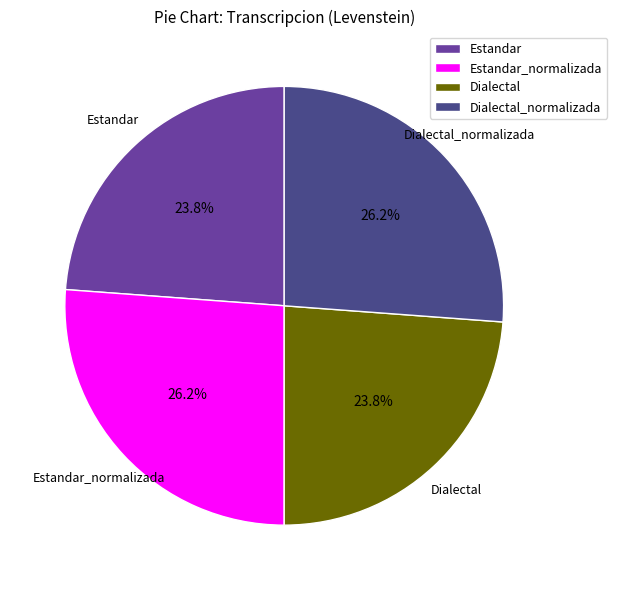

To the nearest percent, what is the combined percentage of Estandar_normalizada and Estandar?

50%